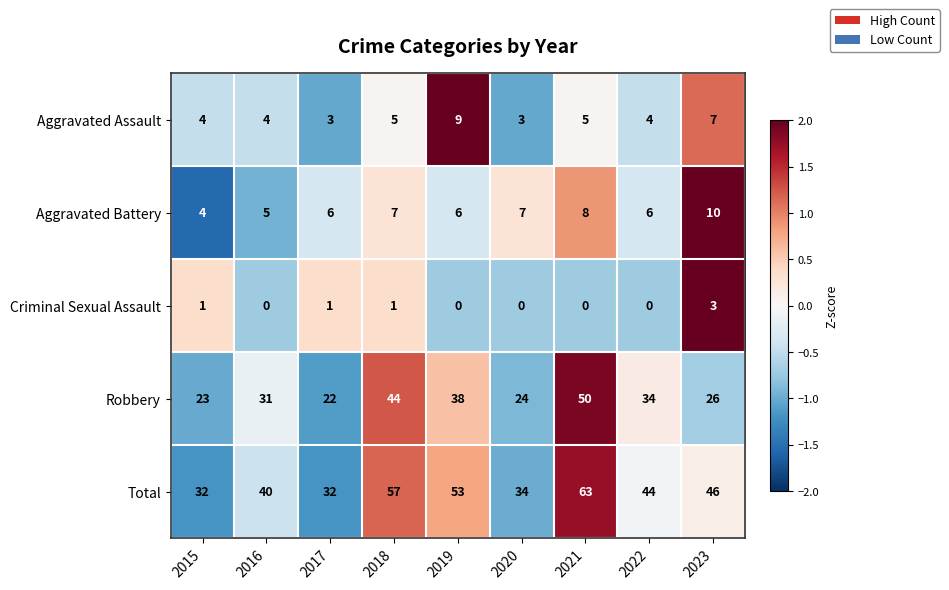

How many categories are shown in the chart?

9